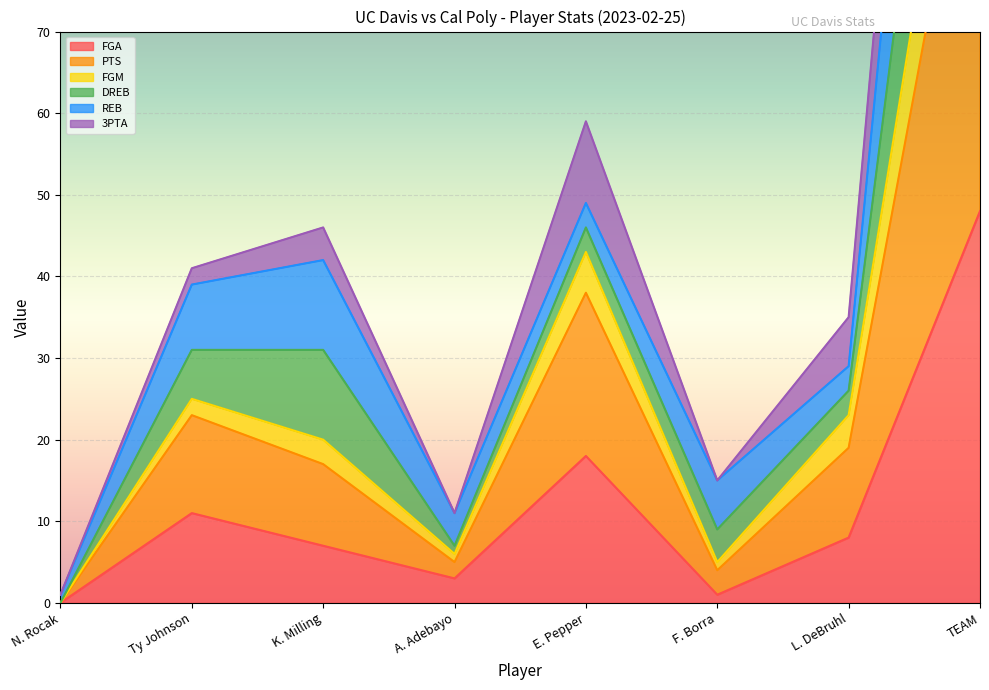

What is the label of the 8th point from the right?

N. Rocak